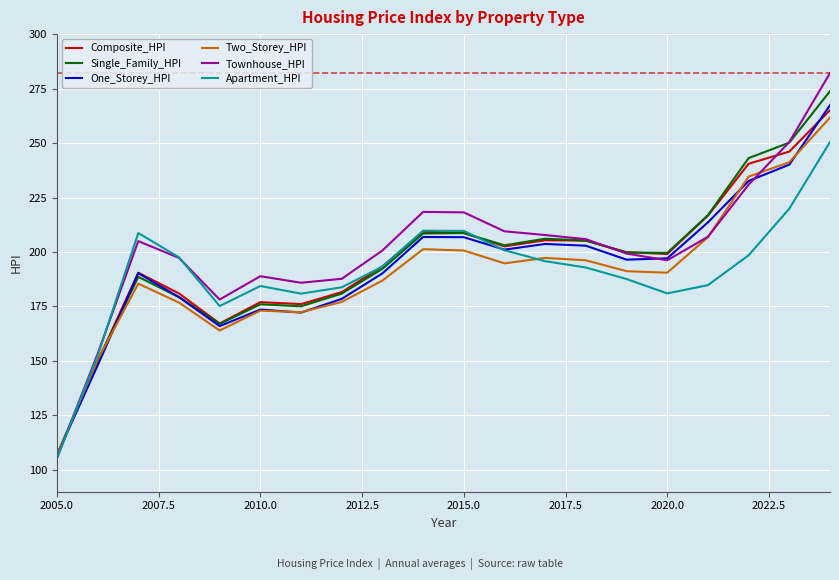

Which series has the widest spread of values?

Townhouse_HPI